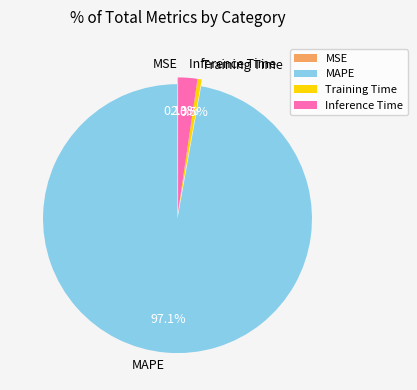

Is there a majority slice in this chart?

Yes